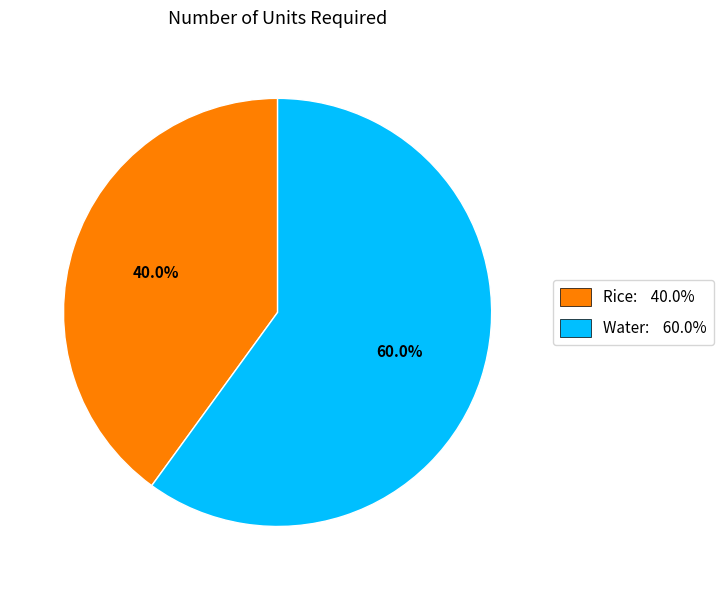

Is Water the majority of the pie?

Yes